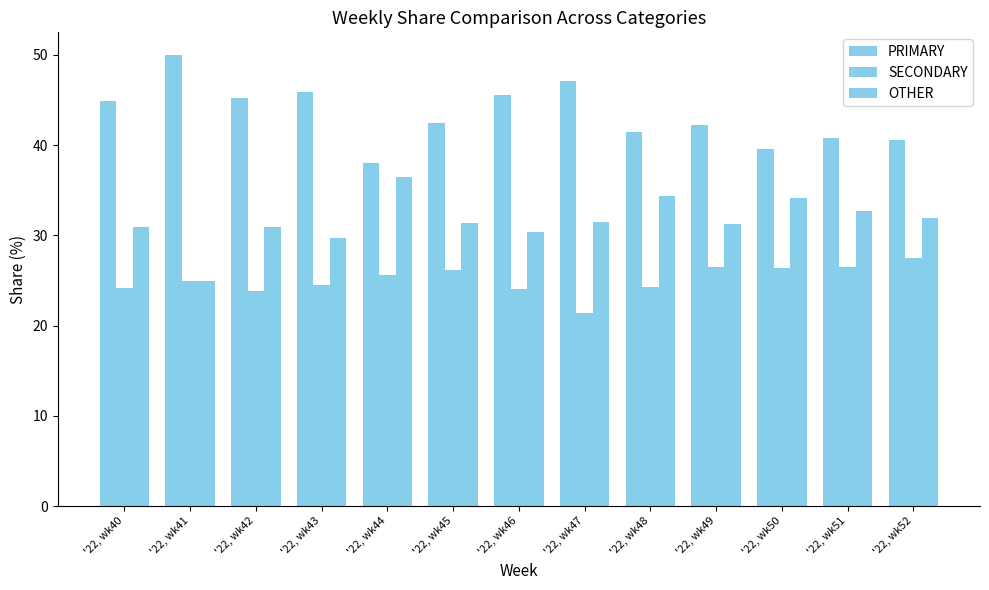

Count the number of categories in the chart.

13